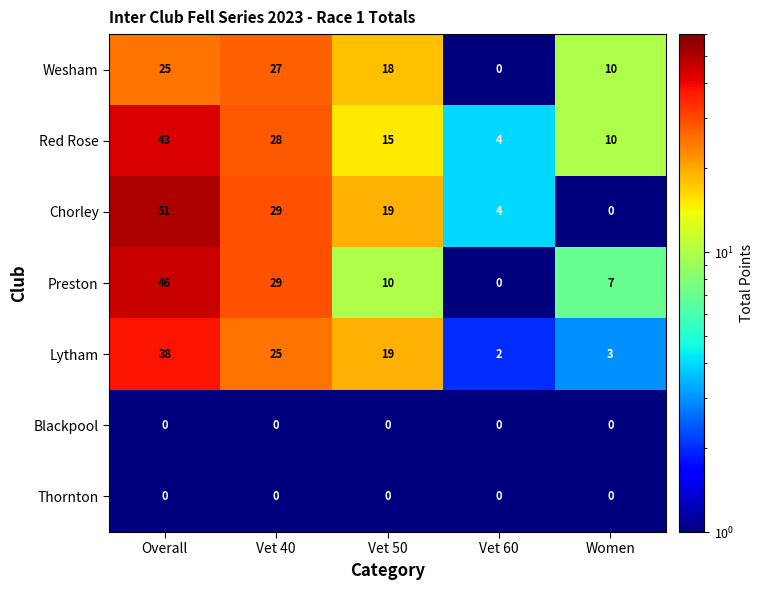

What is the difference between the highest and lowest values at Vet 50?

19